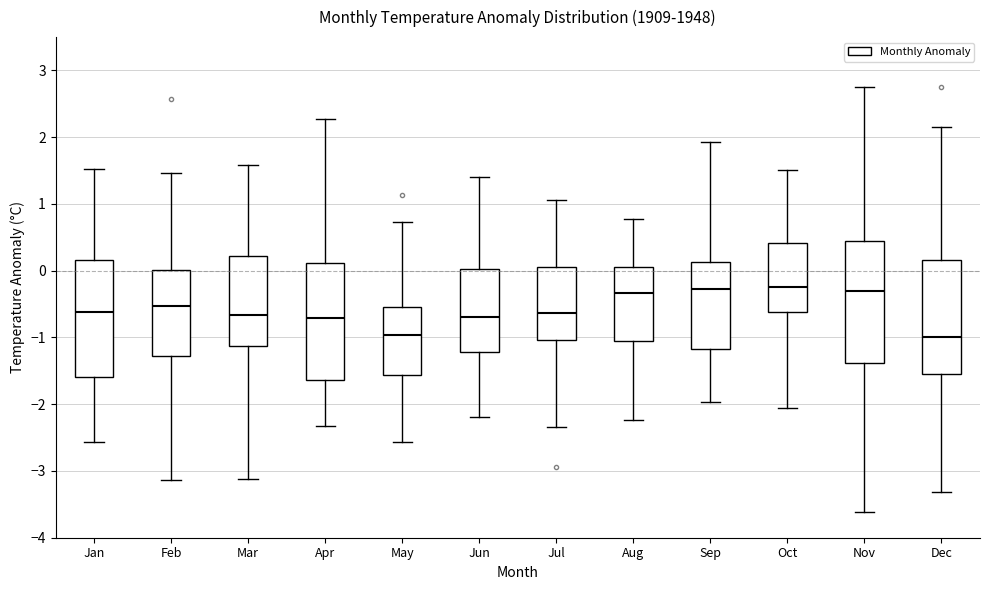

Reading left to right, transcribe this box plot: for each box, give where its median line is, the range the box spans, and where its two whiskers end, as read against the y-axis. The values are not printed on the chart, so give them approximately, as read against the axis.

Jan: median -0.6, box -1.6 to 0.2, whiskers -2.6 to 1.5
Feb: median -0.5, box -1.3 to 0.0, whiskers -3.1 to 1.5
Mar: median -0.7, box -1.1 to 0.2, whiskers -3.1 to 1.6
Apr: median -0.7, box -1.6 to 0.1, whiskers -2.3 to 2.3
May: median -1.0, box -1.6 to -0.5, whiskers -2.6 to 0.7
Jun: median -0.7, box -1.2 to 0.0, whiskers -2.2 to 1.4
Jul: median -0.6, box -1.0 to 0.1, whiskers -2.3 to 1.1
Aug: median -0.3, box -1.1 to 0.1, whiskers -2.2 to 0.8
Sep: median -0.3, box -1.2 to 0.1, whiskers -2.0 to 1.9
Oct: median -0.2, box -0.6 to 0.4, whiskers -2.1 to 1.5
Nov: median -0.3, box -1.4 to 0.4, whiskers -3.6 to 2.8
Dec: median -1.0, box -1.5 to 0.2, whiskers -3.3 to 2.2